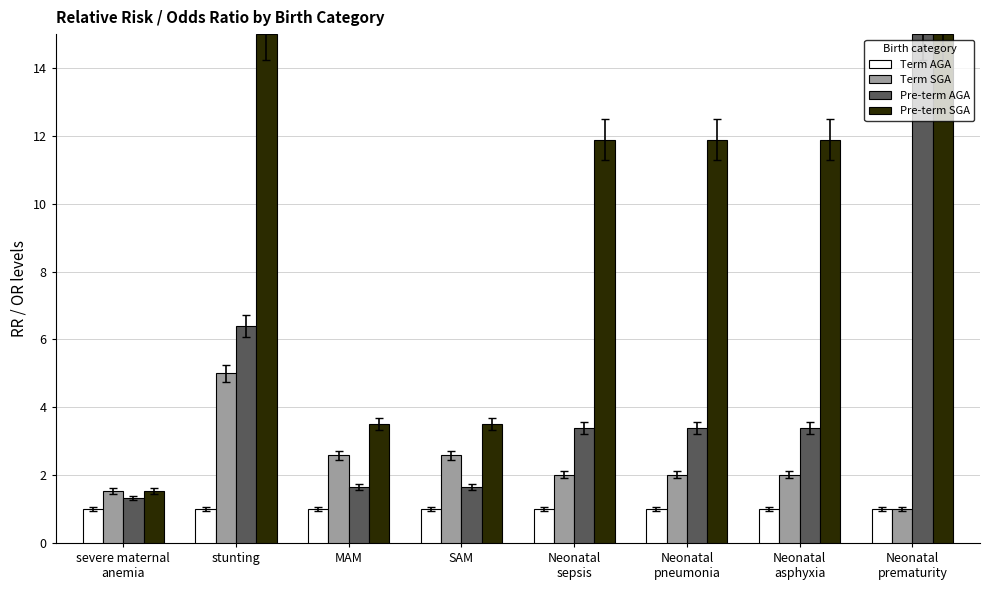

What is the difference between the maximum and minimum values in the Term SGA series?

4.0